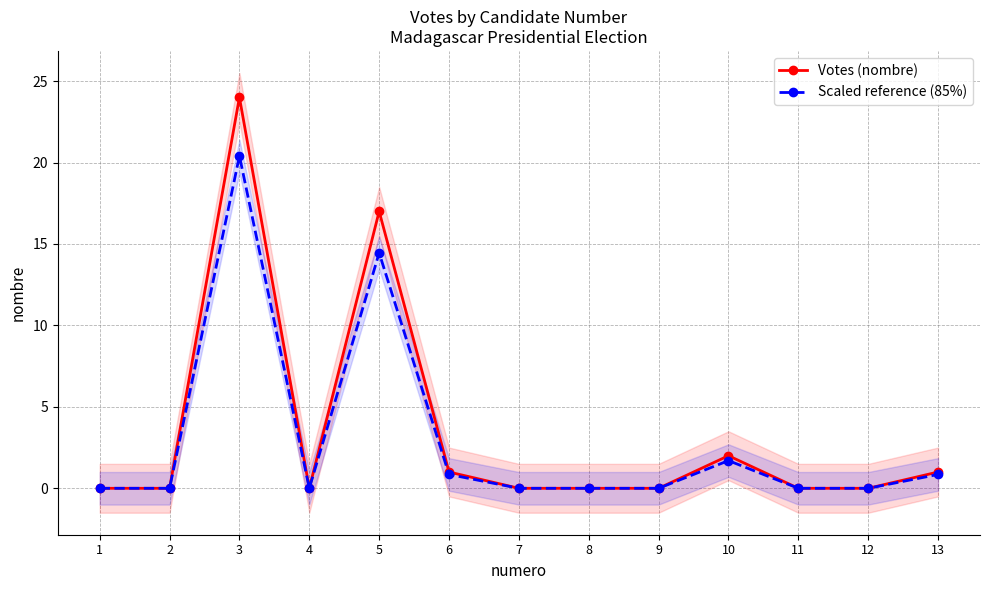

Where is Scaled reference (85%) nearest to the value 10?

5